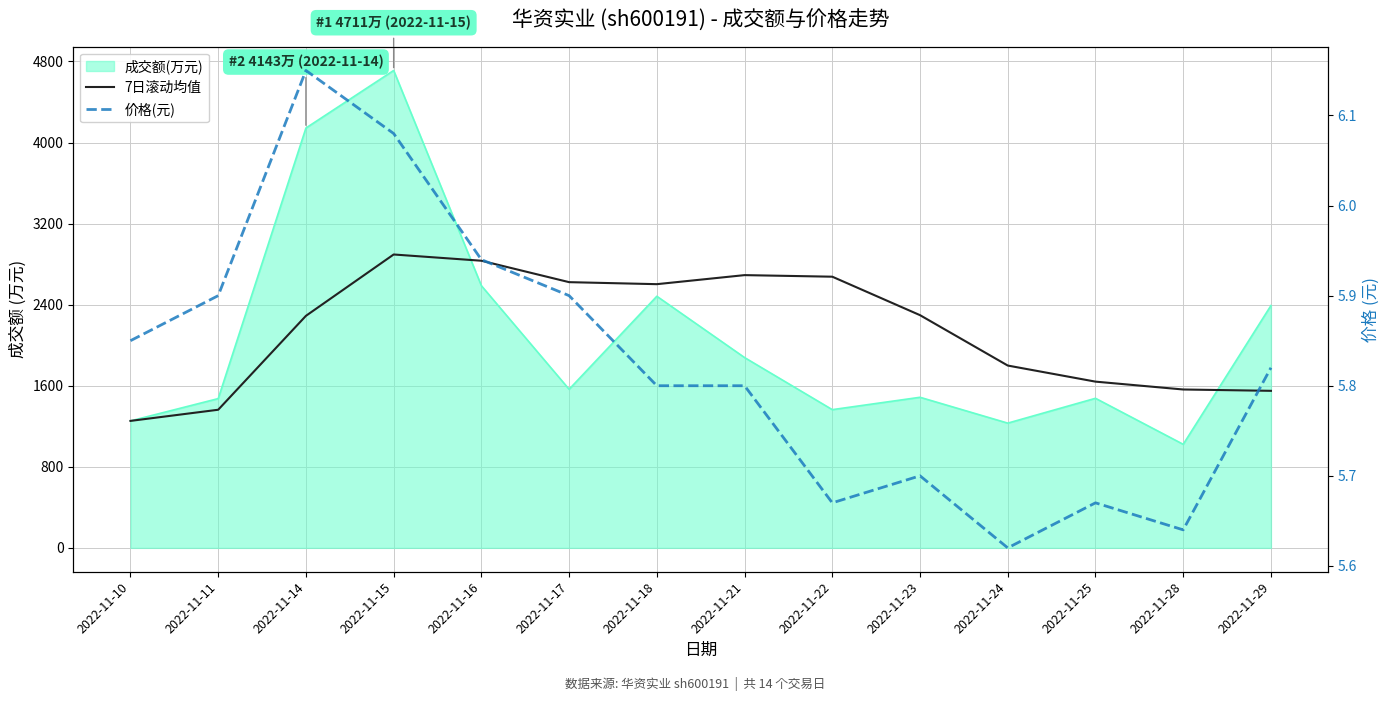

What is the average value of the 价格(元) series?

5.8